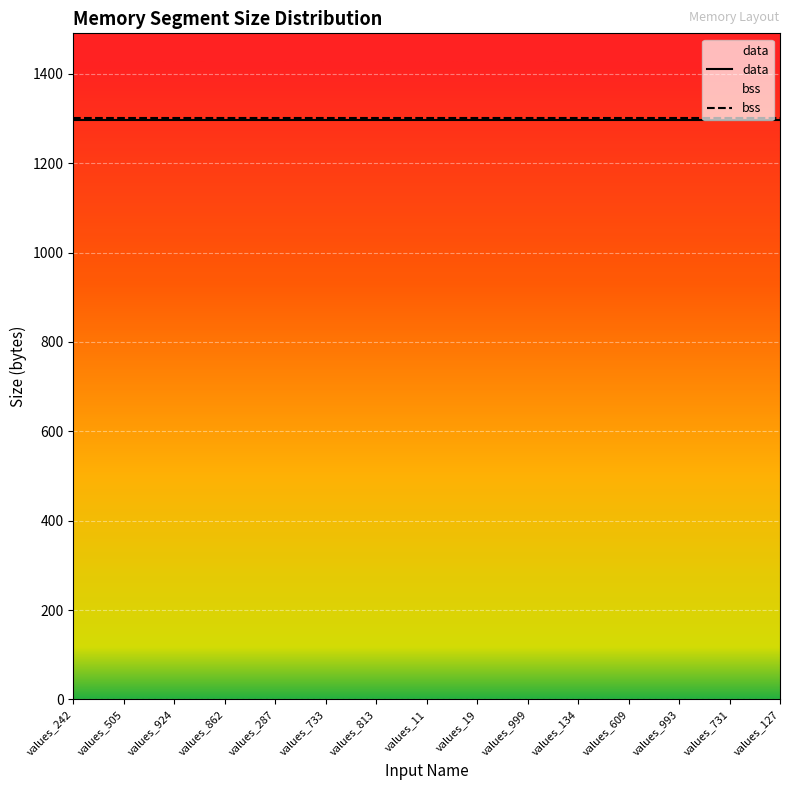

Is it true that data equals 1296 at values_733?

True